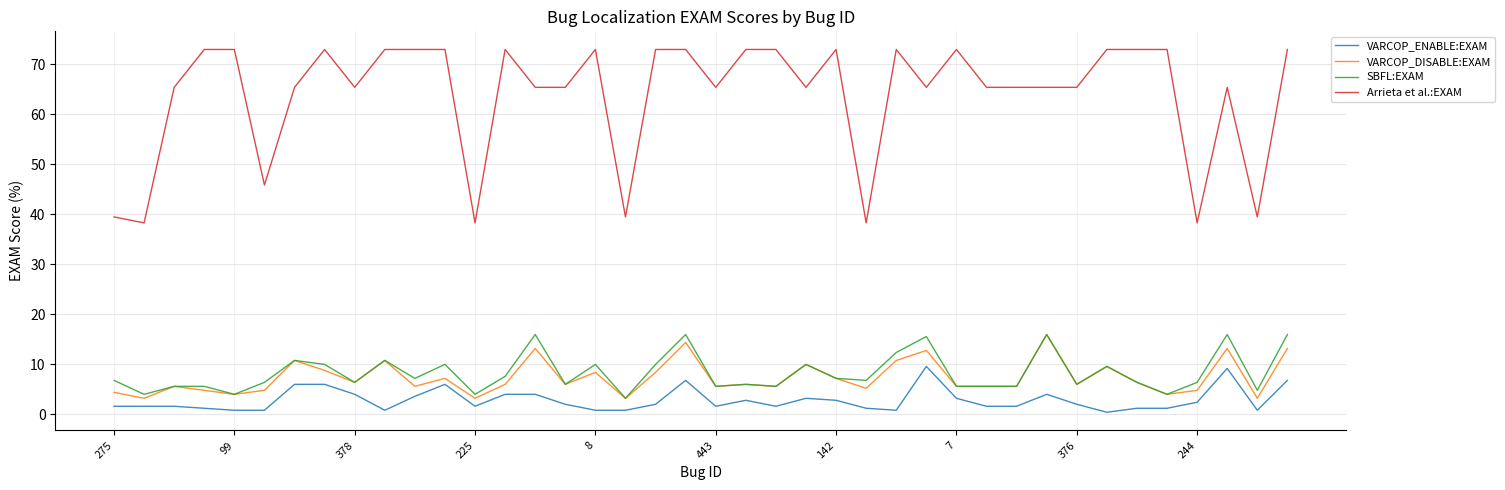

Which series has the largest range (max minus min)?

Arrieta et al.:EXAM